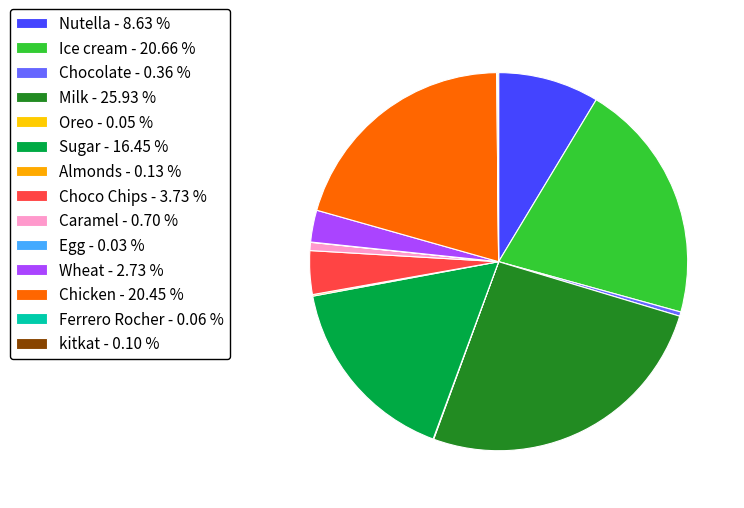

Combined, what portion of the pie is Caramel and Sugar?

17.1%